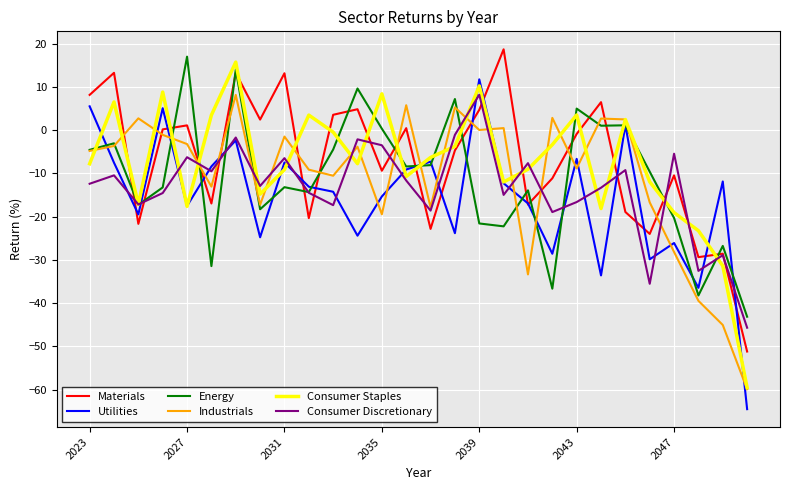

Which series ends up on top after the final intersection of Consumer Staples and Materials?

Materials